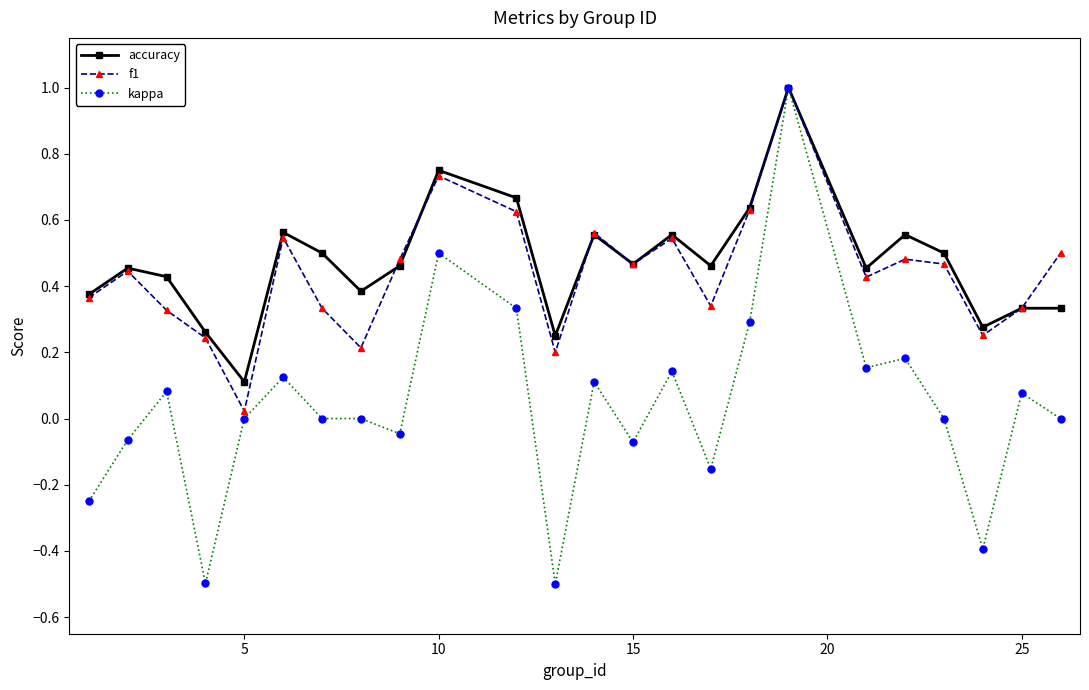

What is the greatest value displayed?

1.0